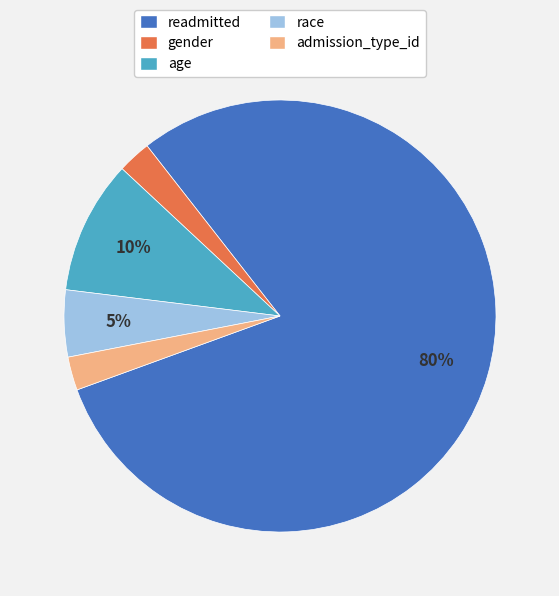

Is there any slice that represents more than half of the pie?

Yes